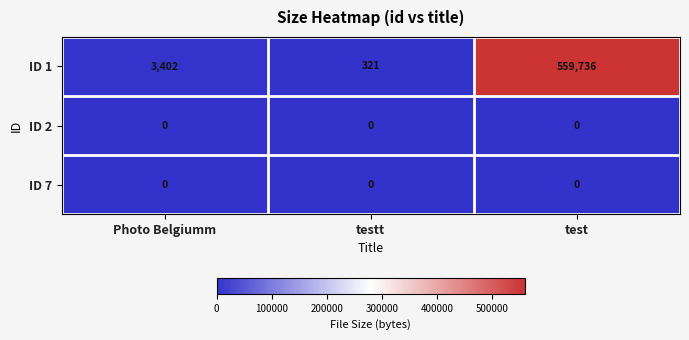

Which series has the largest total across all categories?

ID 1